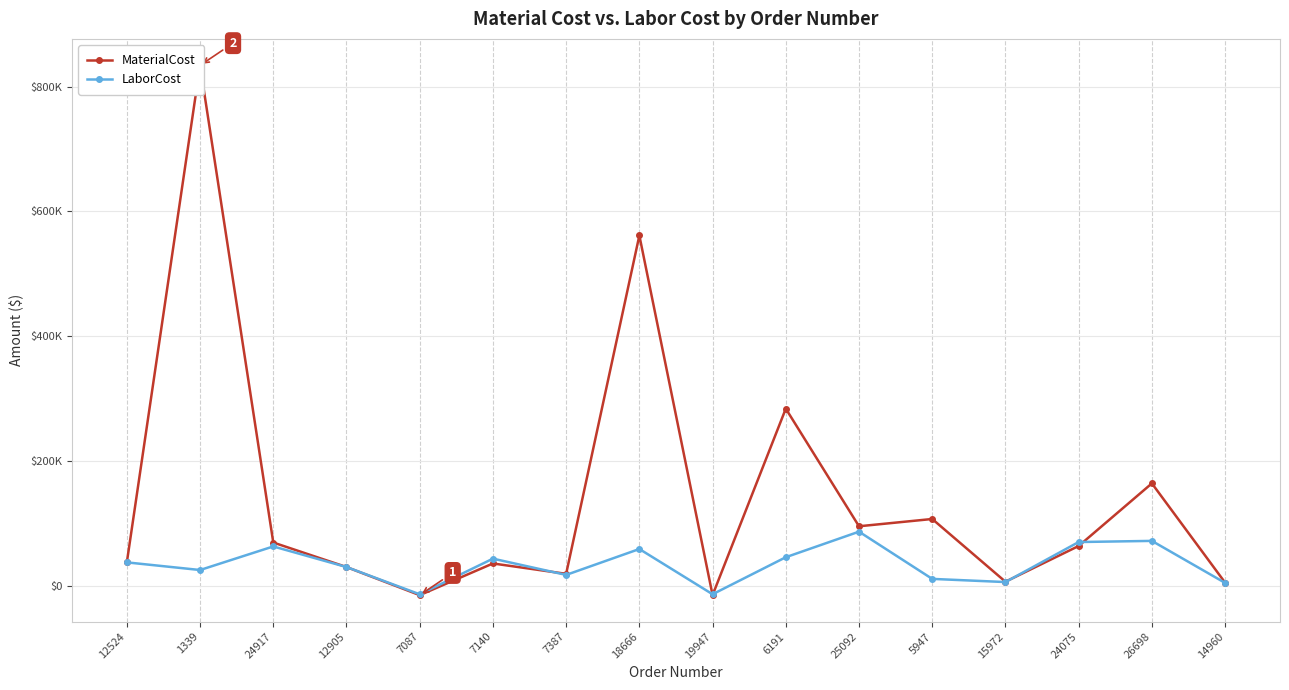

Between 12905 and 5947, which is larger?

5947